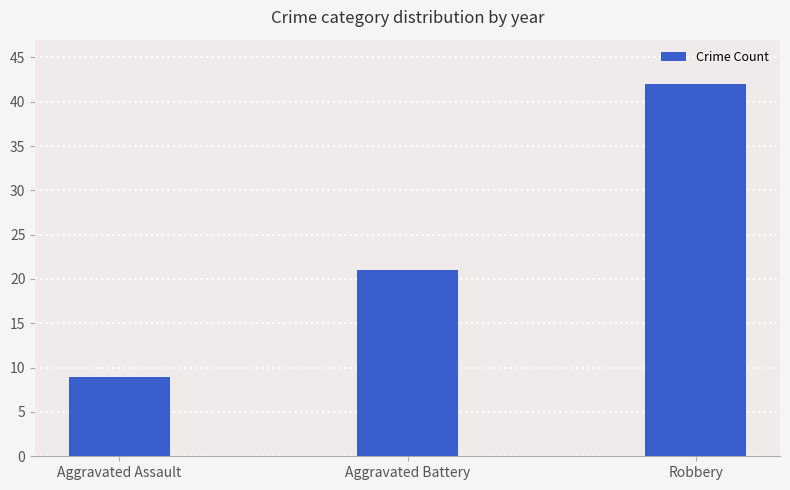

Reading left to right, what are all the values shown in this chart?

9	21	42